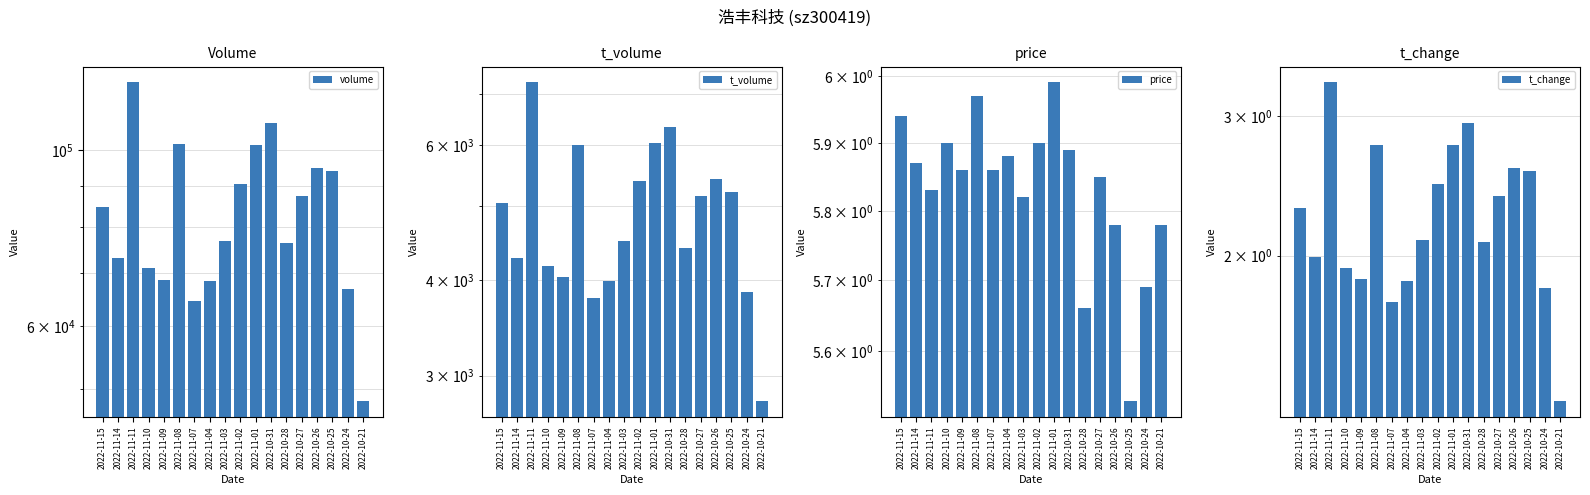

List the series in order of their peak value, lowest first.

t_change, price, t_volume, volume